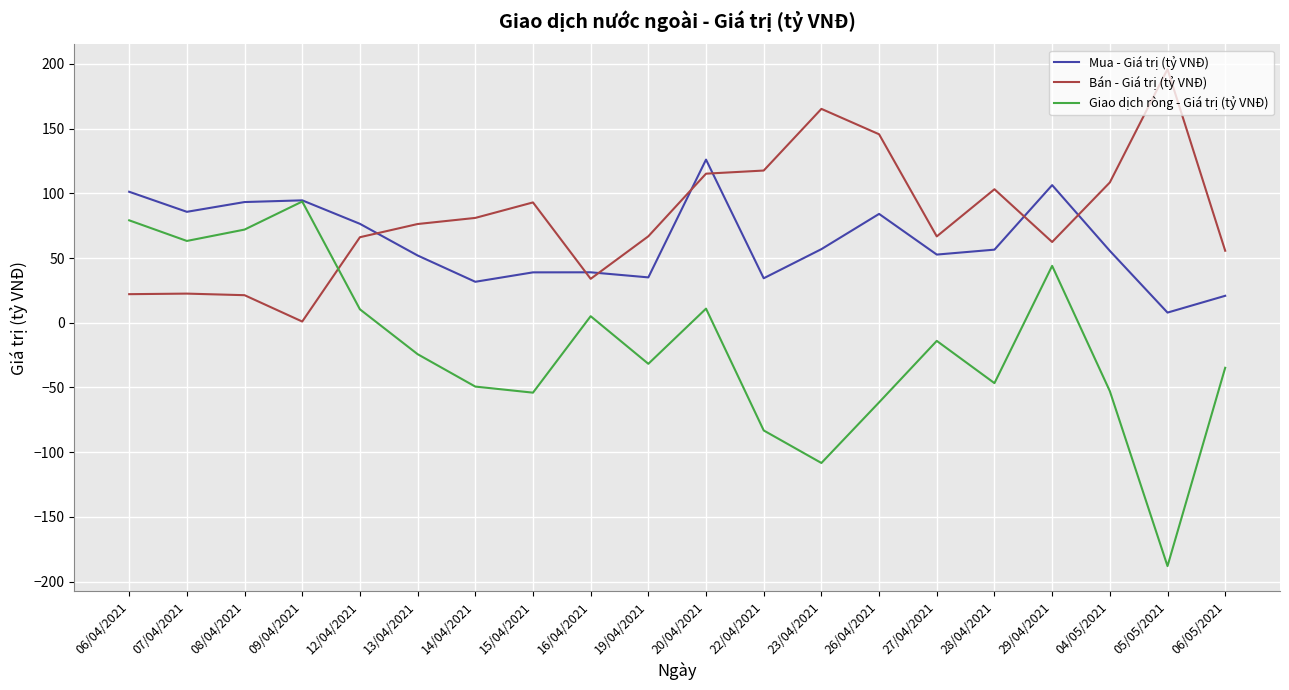

Which series has the widest spread of values?

Giao dịch ròng - Giá trị (tỷ VNĐ)